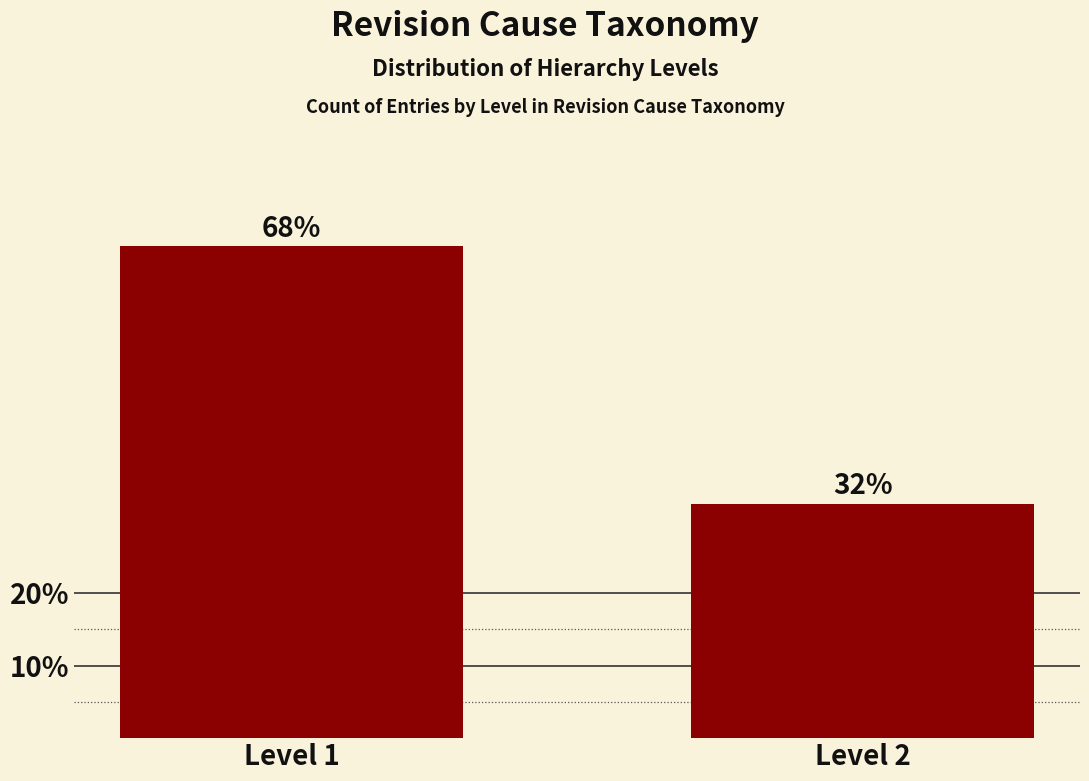

What is the value of the 2nd bar from the left?

32.3